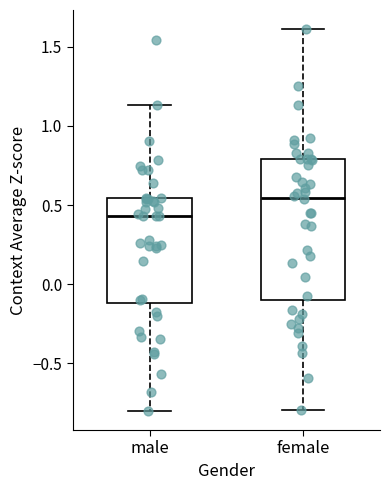

Which box's median line is the highest?

female